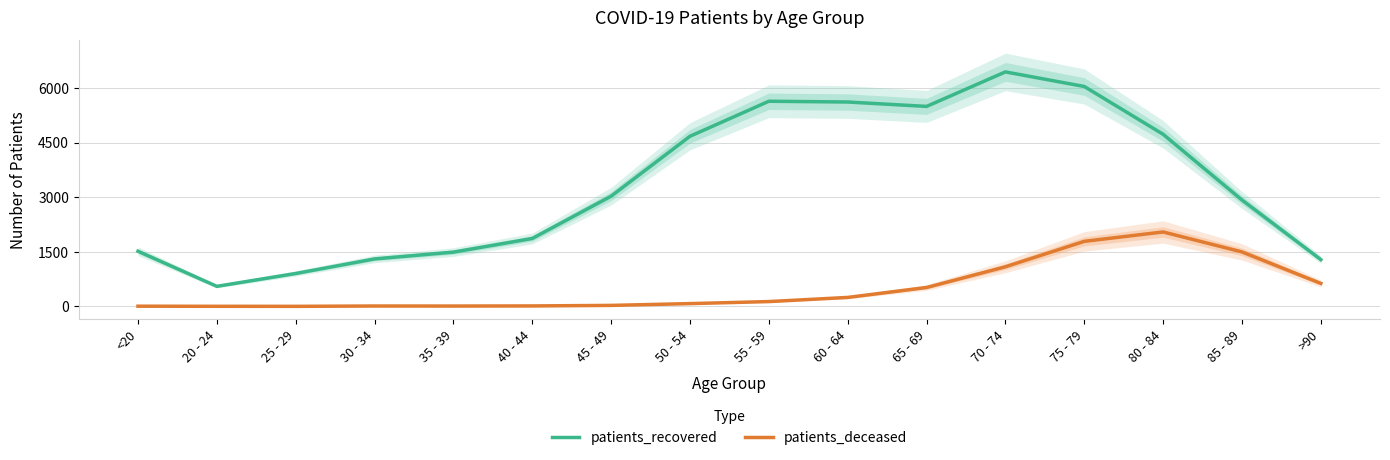

In patients_deceased, how many points are higher than both neighbors (excluding endpoints)?

2